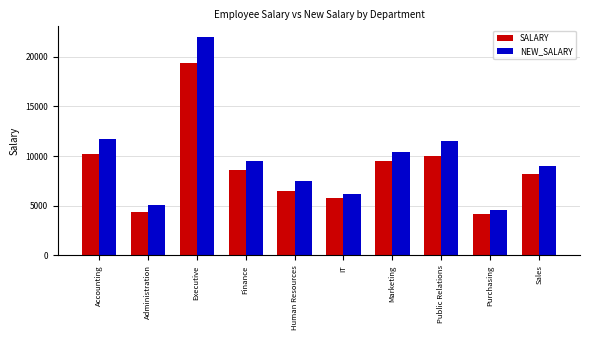

List the series in order of their peak value, lowest first.

SALARY, NEW_SALARY